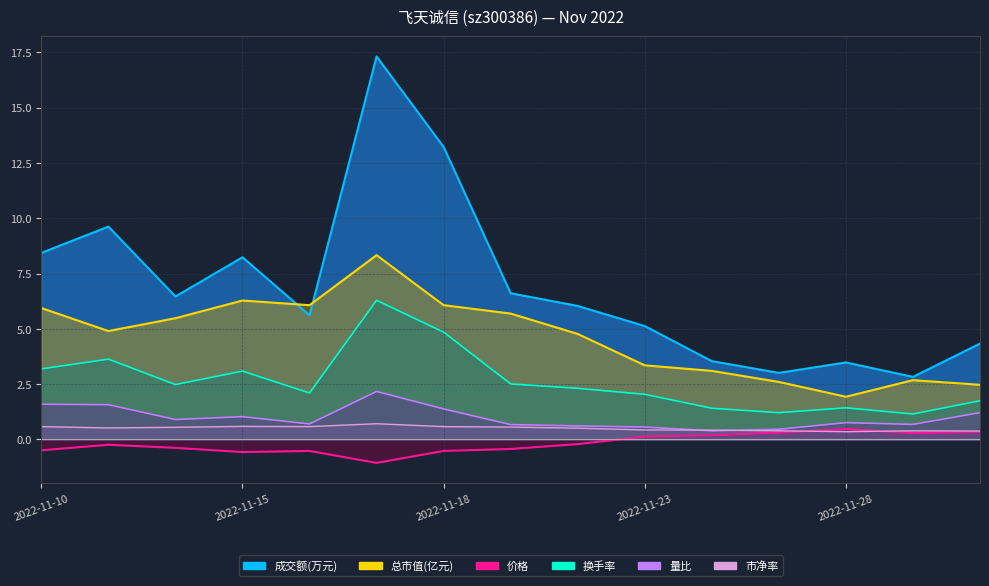

Between 2022-11-23 and 2022-11-14, which is larger?

2022-11-14